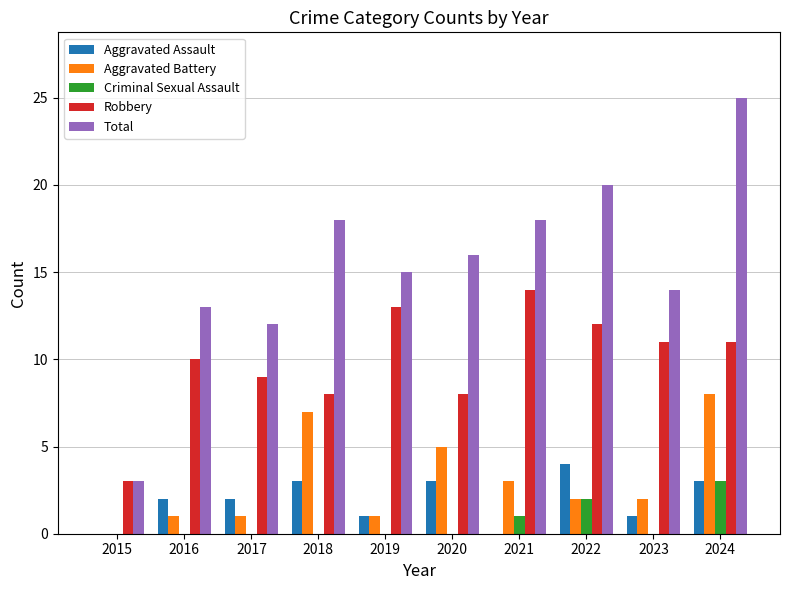

How many groups of bars are there?

10